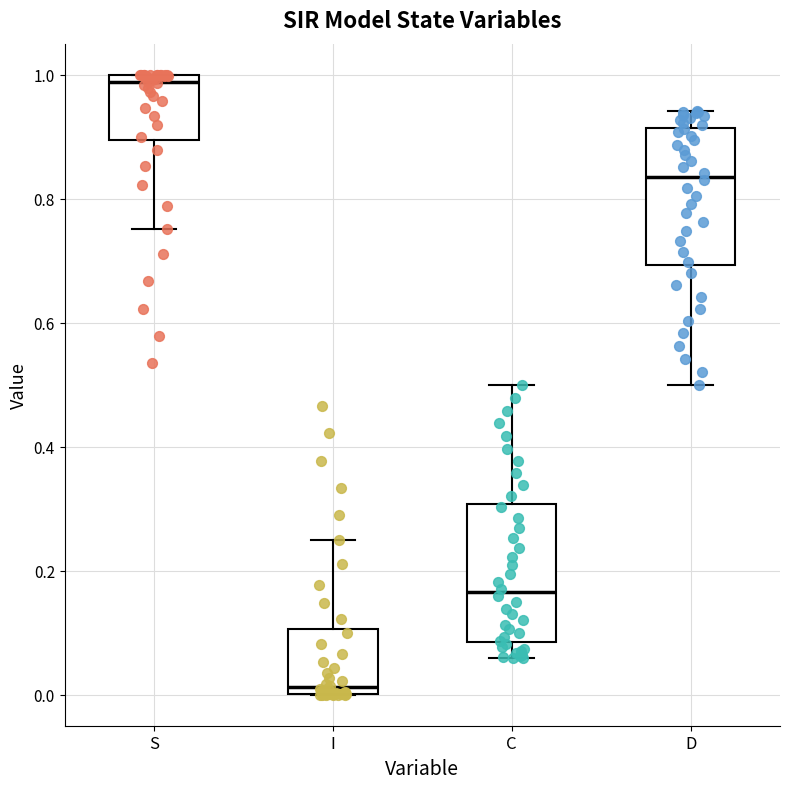

Reading left to right, read every box against the y-axis: the position of its median line, the range the box covers, and the ends of its whiskers. The values are not printed on the chart, so give them approximately, as read against the axis.

S: median 0.98, box 0.90 to 1.00, whiskers 0.76 to 1.00
I: median 0.02, box 0.00 to 0.10, whiskers 0.00 to 0.24
C: median 0.16, box 0.08 to 0.30, whiskers 0.06 to 0.50
D: median 0.84, box 0.70 to 0.92, whiskers 0.50 to 0.94